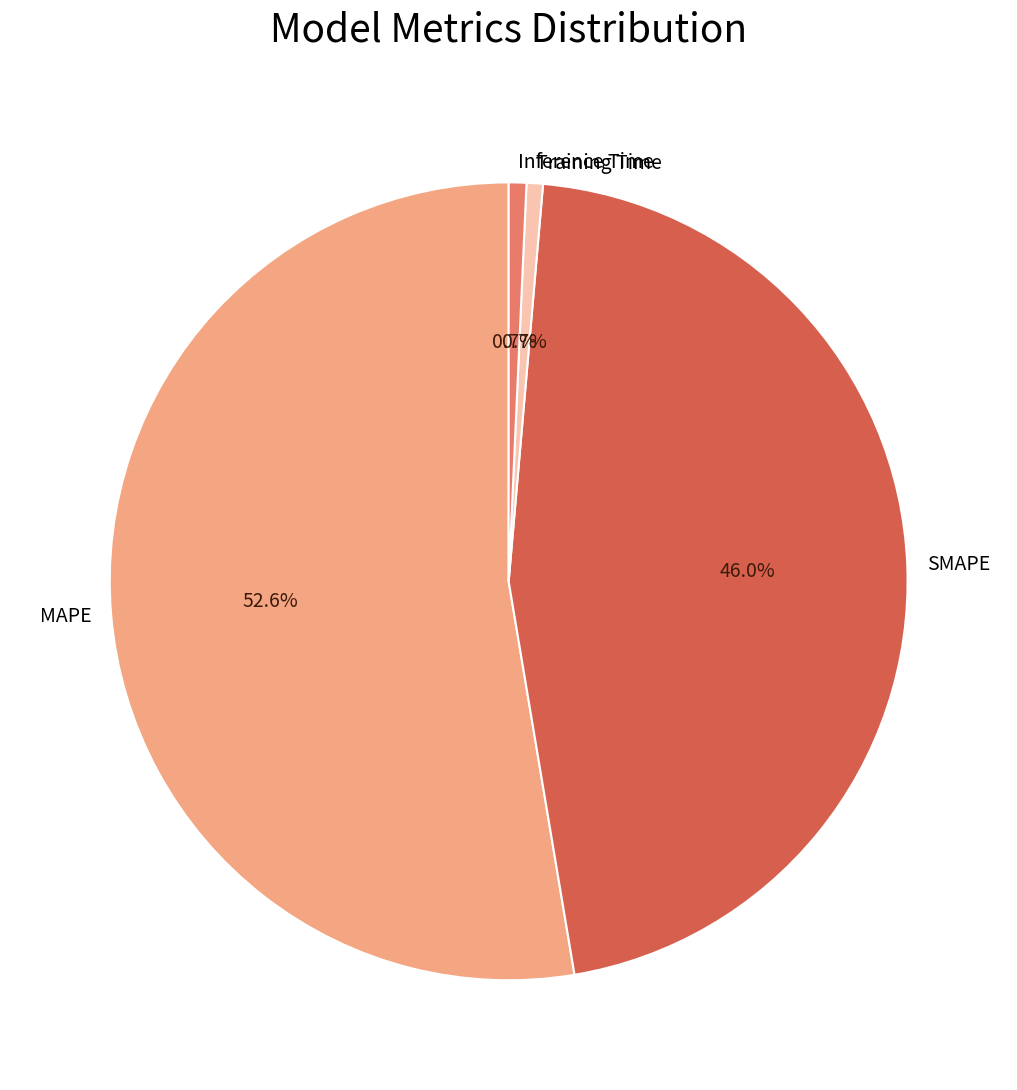

True or false: MAPE accounts for 53% of the total.

True